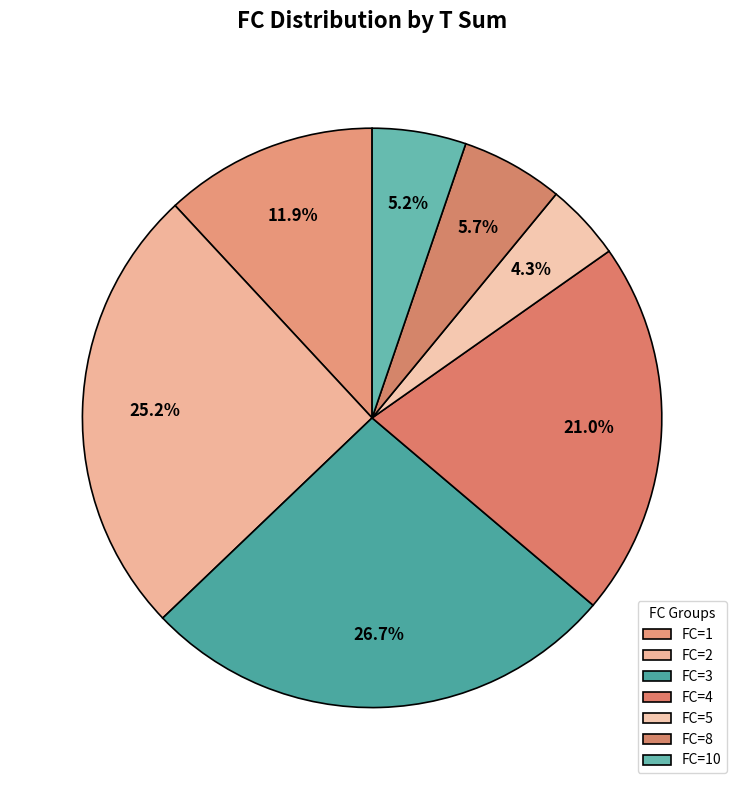

How many slices are in this pie chart?

7